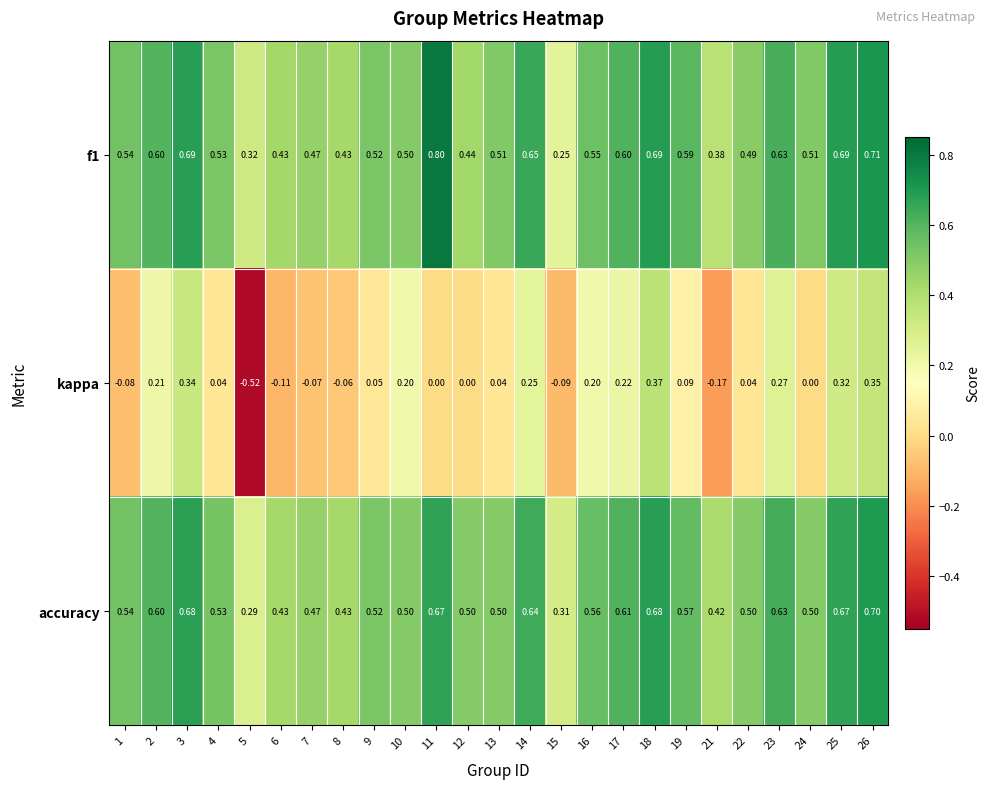

Which series has the widest spread of values?

kappa